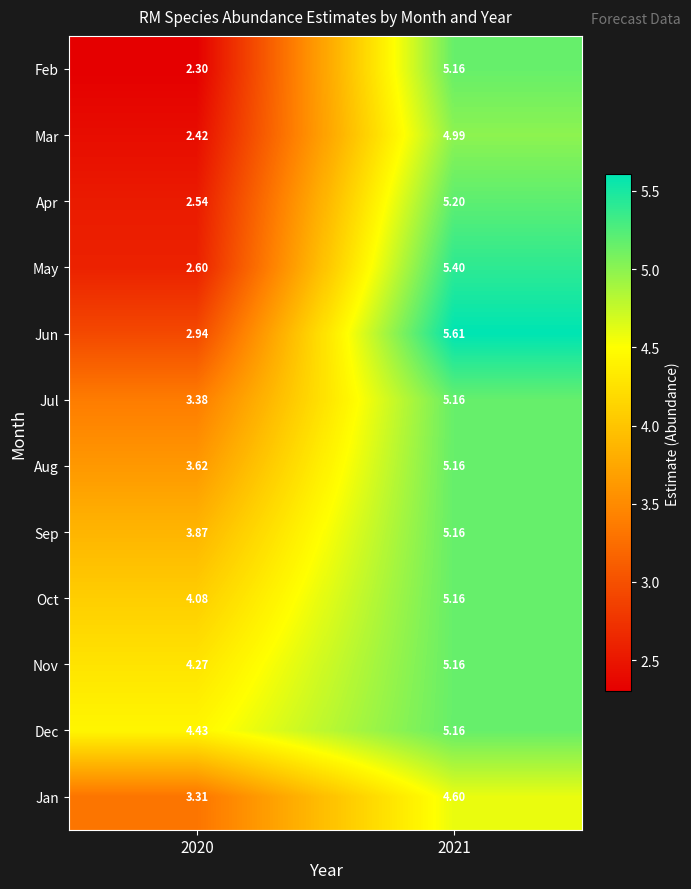

Which series has the widest spread of values?

Feb